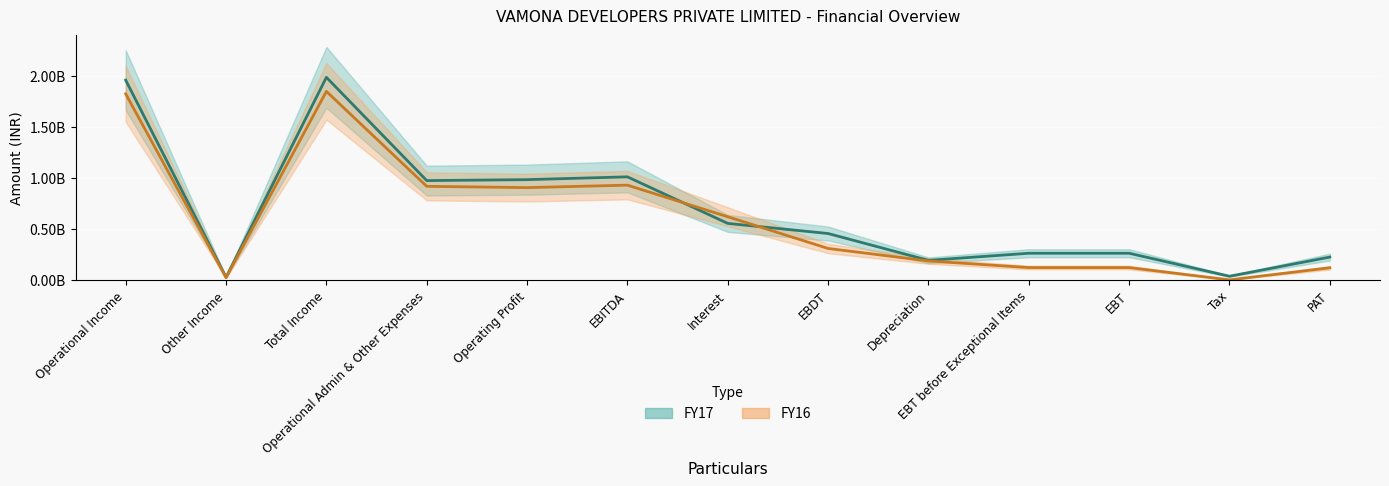

What is the average value of the FY17 series?

688616674